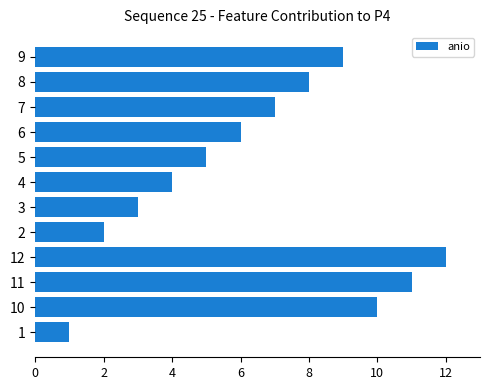

Rank the categories by value from lowest to highest.

1, 2, 3, 4, 5, 6, 7, 8, 9, 10, 11, 12